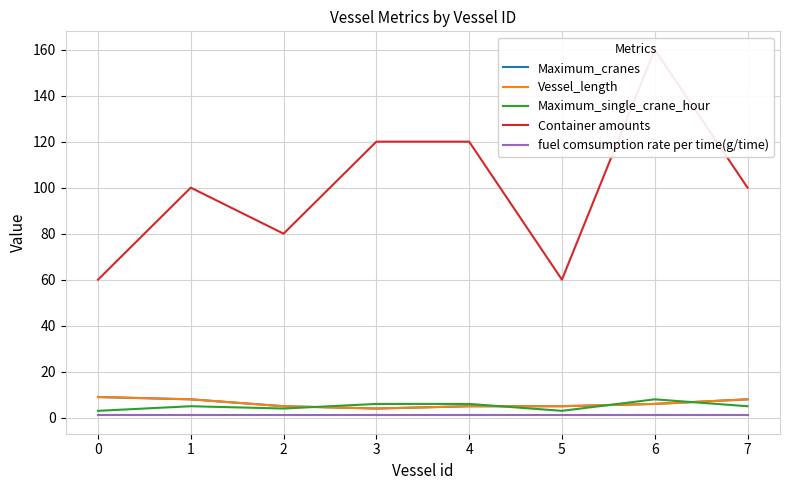

True or false: fuel comsumption rate per time(g/time) and Maximum_cranes intersect in this chart.

False